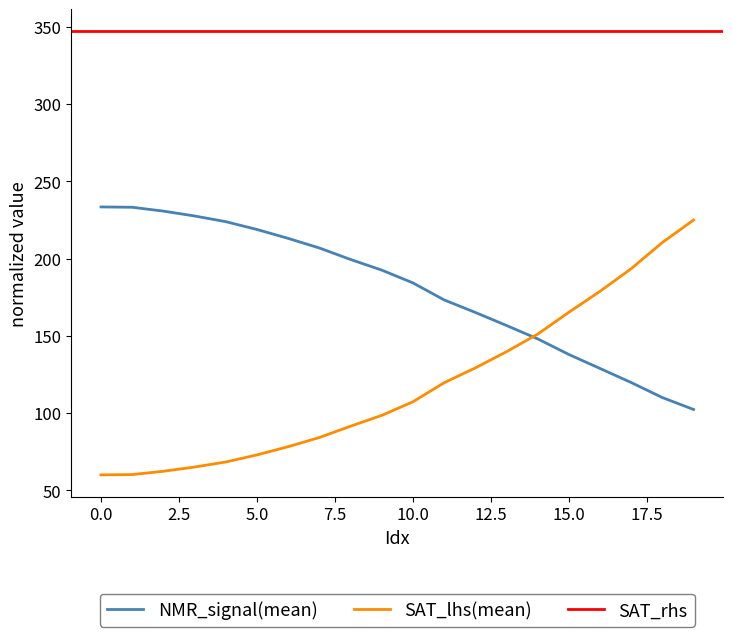

Does the chart display data point markers on the line(s)?

No